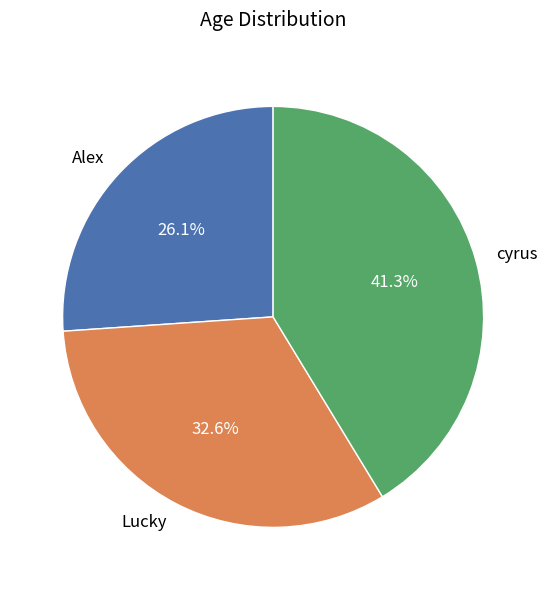

The cyrus slice represents 30% of the pie. True or false?

False